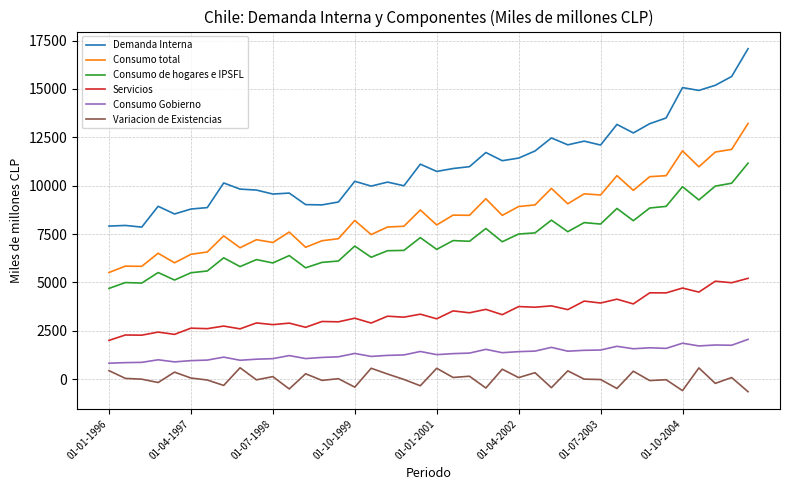

True or false: Demanda Interna and Servicios cross at least once.

False